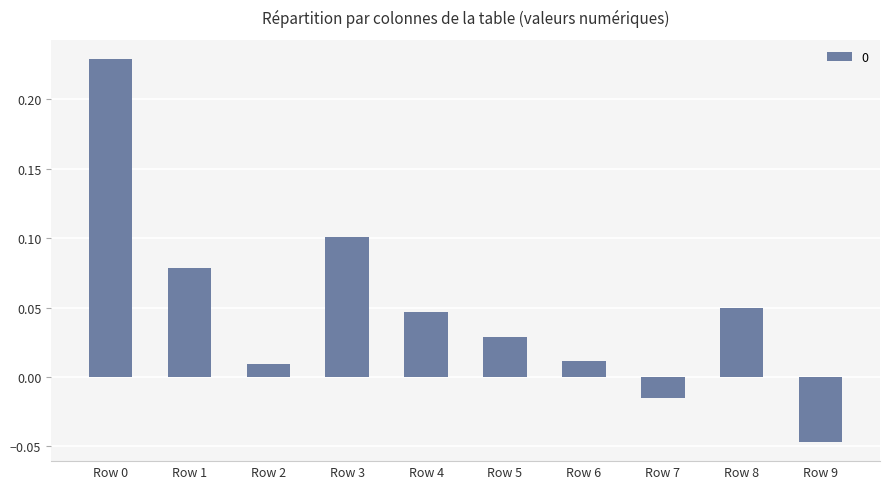

Which category has the lowest value across all series?

Row 9